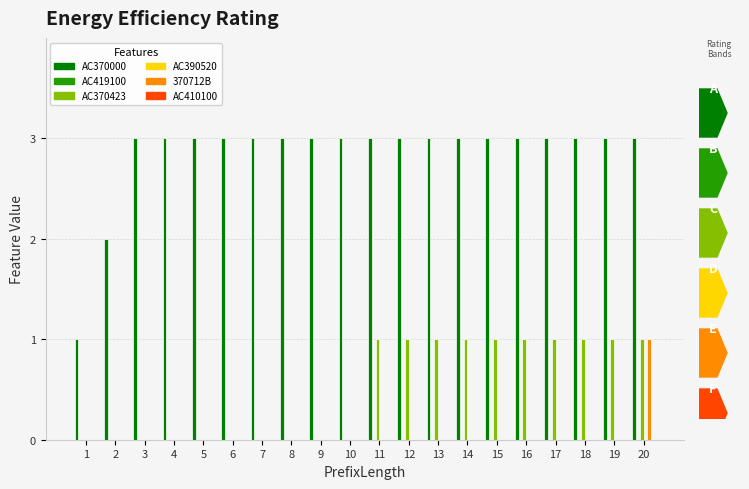

How many bars are there in each group?

6